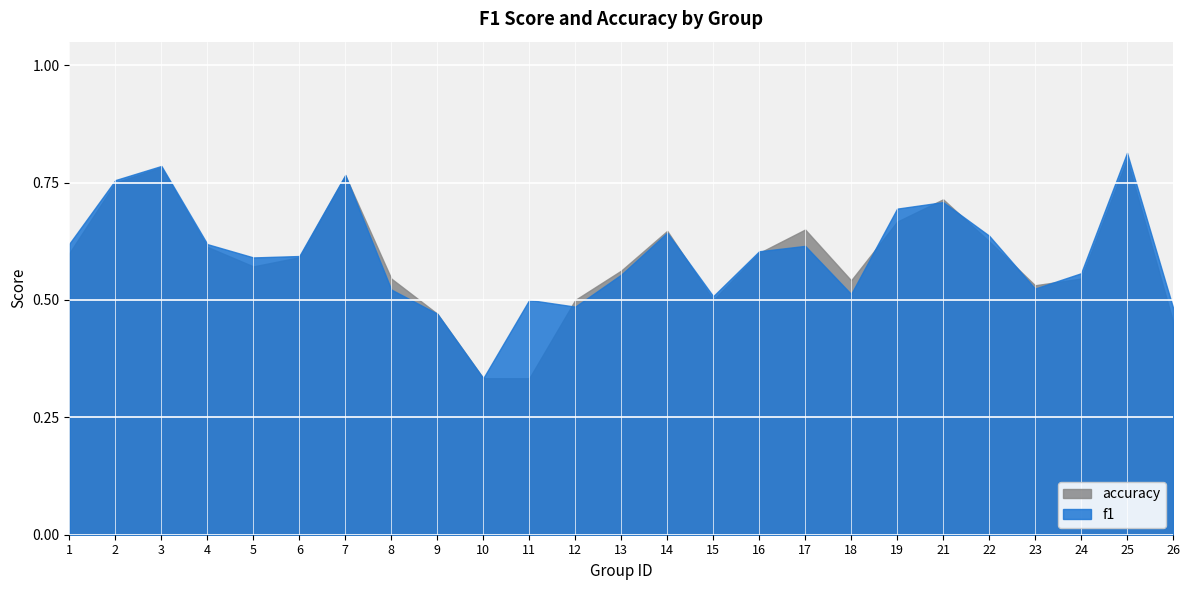

What is the difference between the maximum and minimum values in the f1 series?

0.5